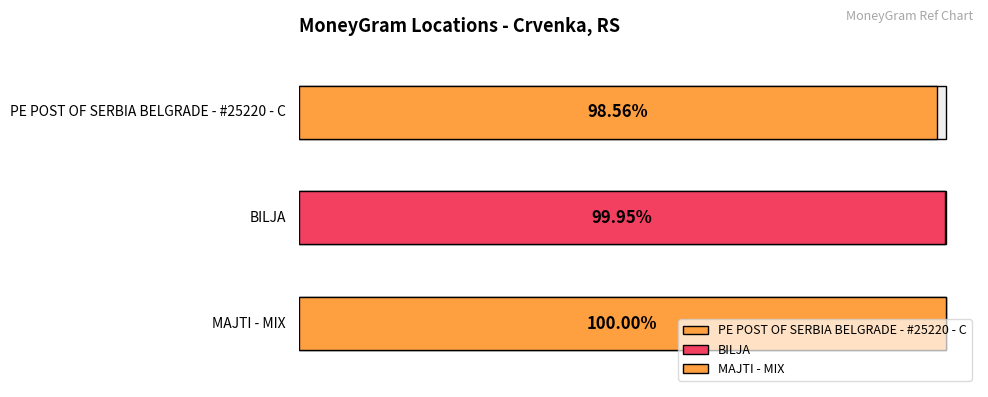

Which label corresponds to the largest value in the chart?

MAJTI - MIX